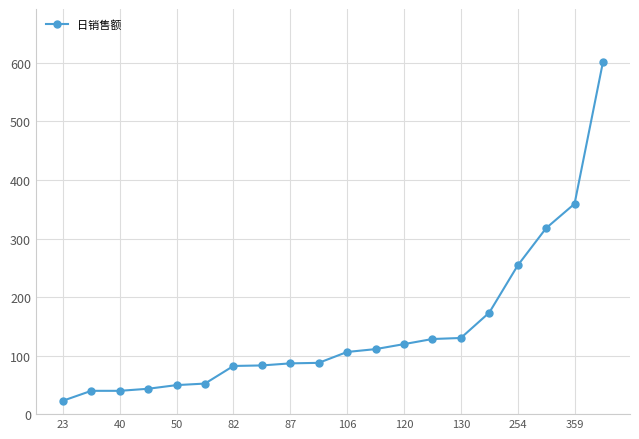

What is the difference between the maximum and minimum values?

578.9